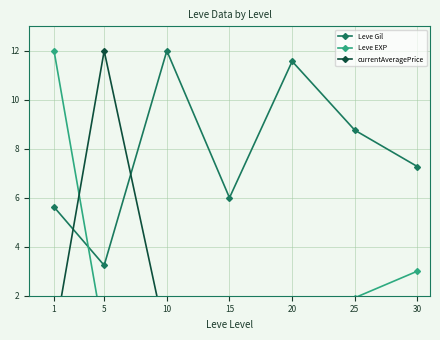

What is the value of the currentAveragePrice point at the 2nd from the left?

12.0